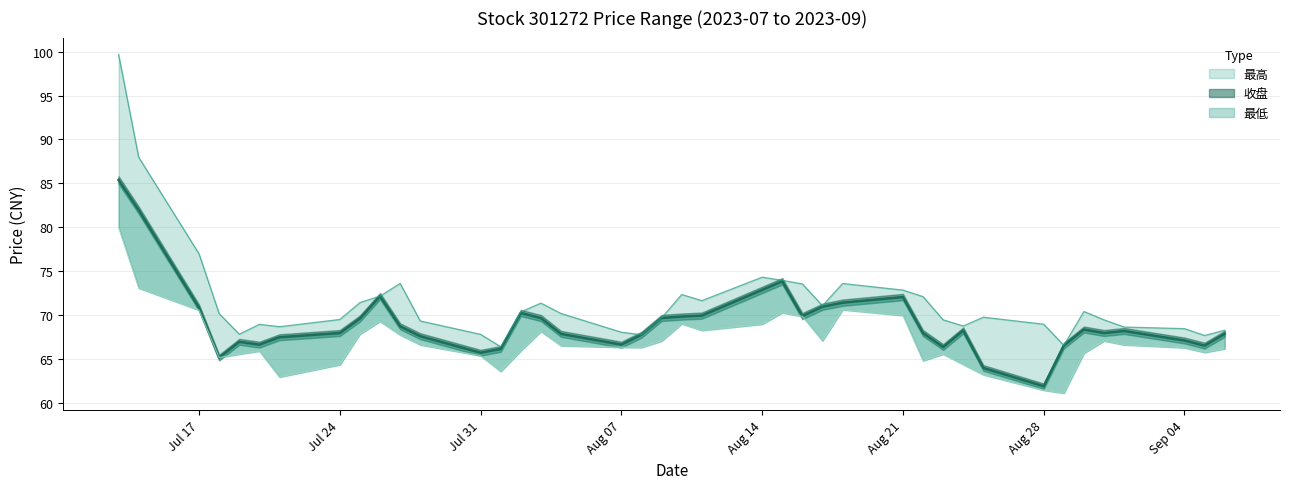

How many interior local peaks does the 收盘 series have?

8